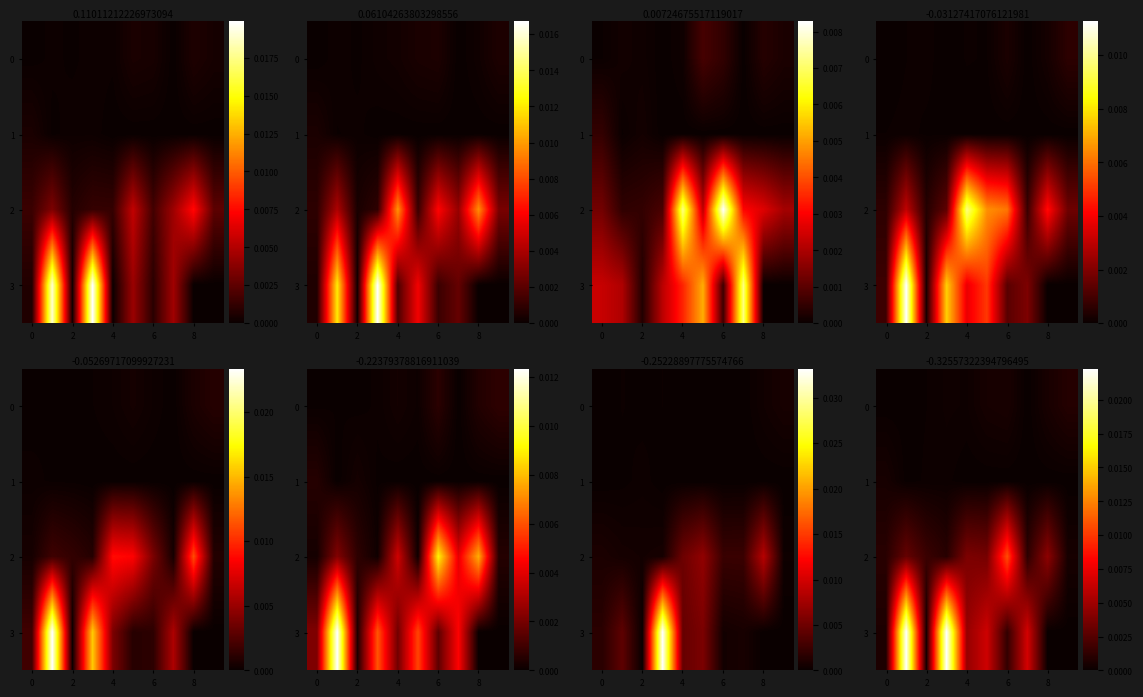

Between 5 and 7, which series saw the biggest shift?

row_2